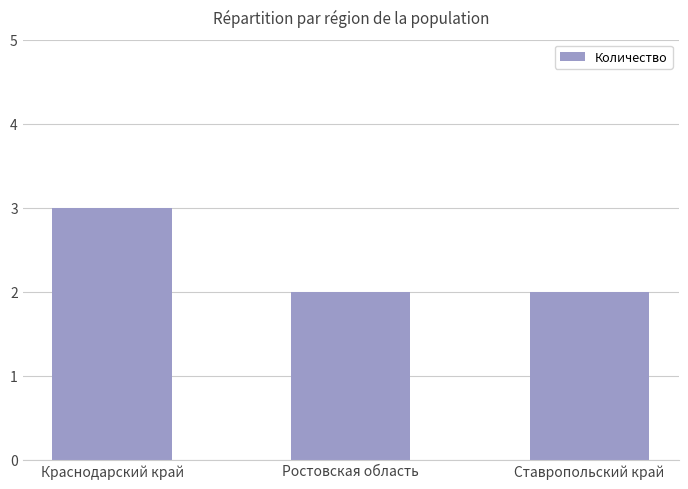

The value at Ставропольский край is 2. True or false?

True